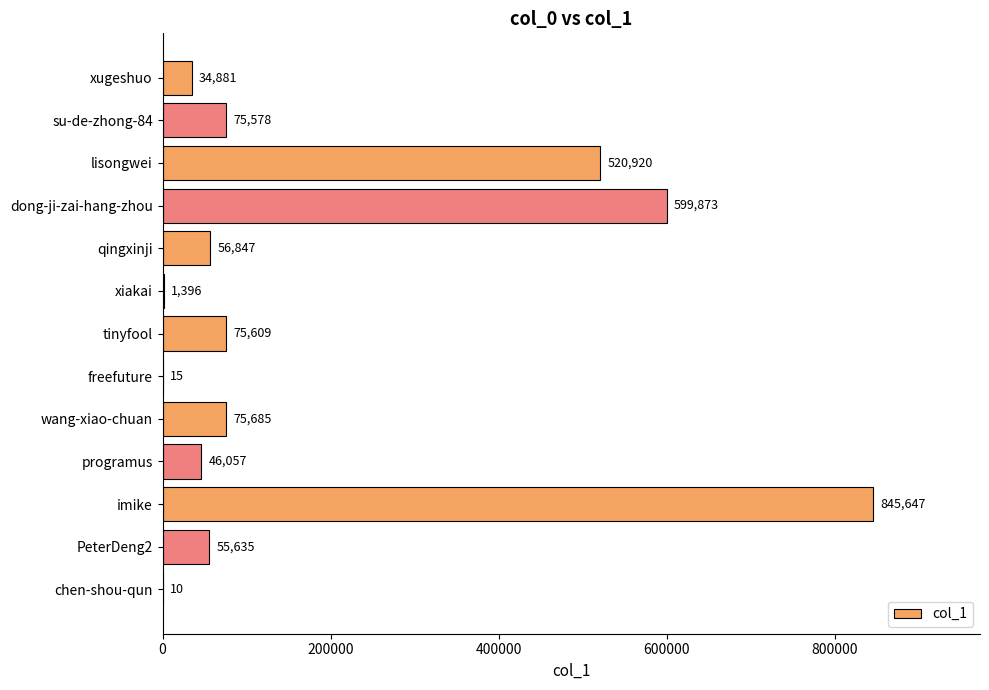

True or false: the data shows 34881 at xugeshuo.

True